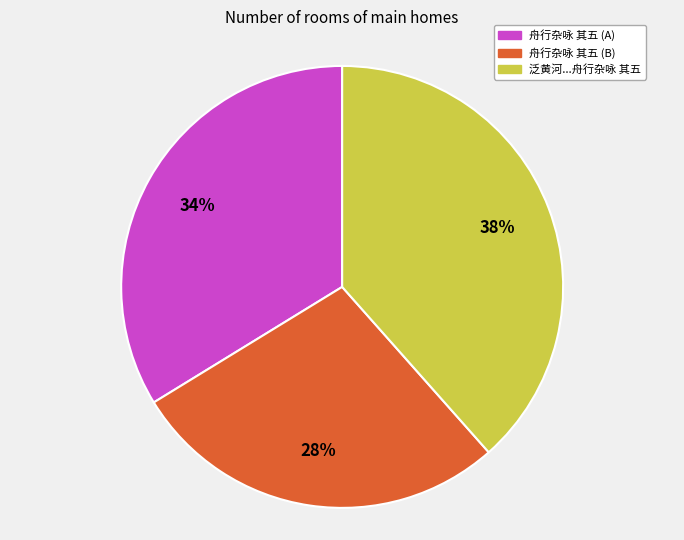

To the nearest percent, what portion does 舟行杂咏 其五 (B) represent?

28%